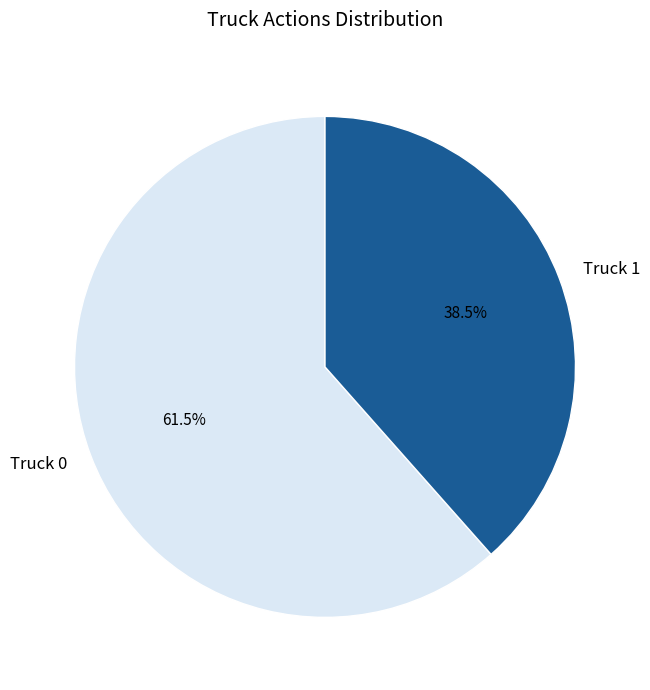

Rank the categories by value from highest to lowest.

Truck 0, Truck 1